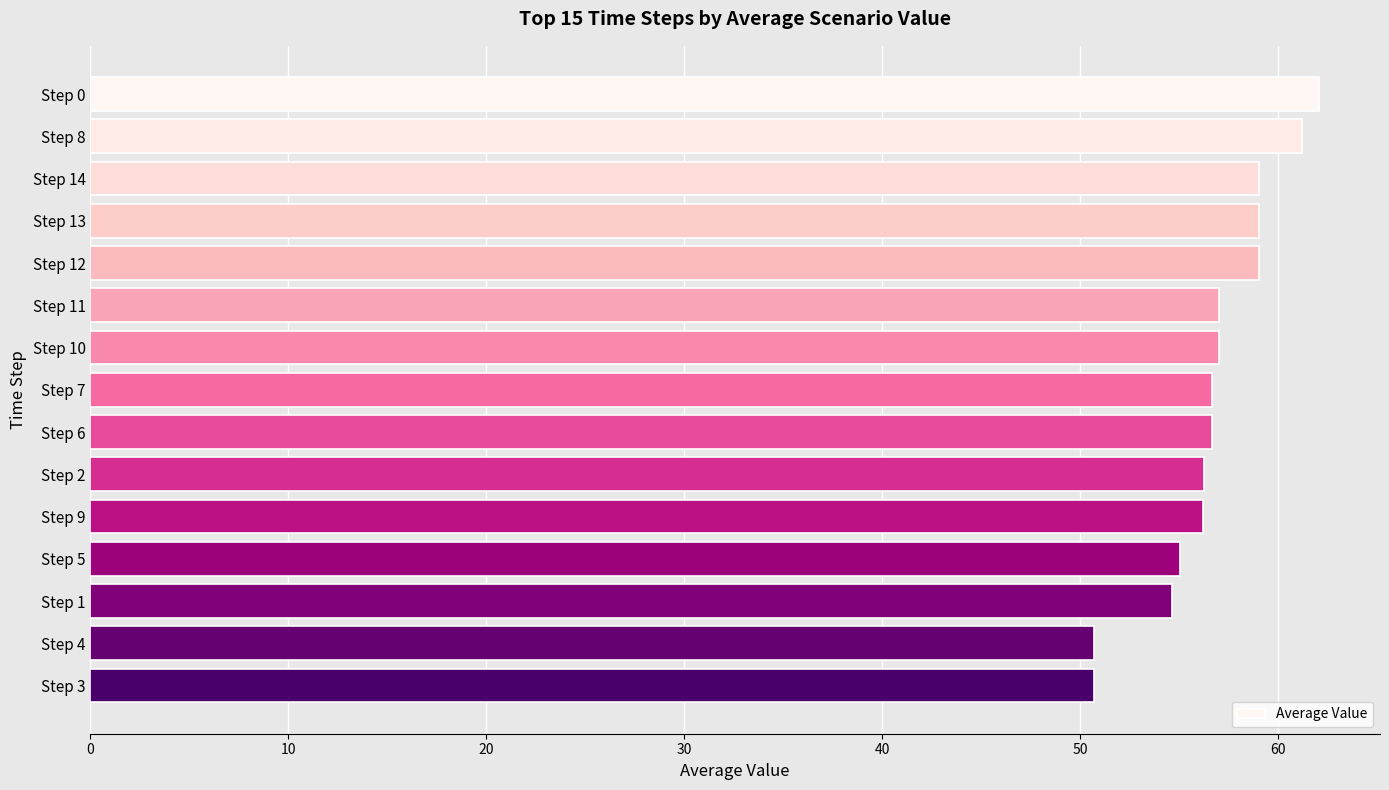

What is the greatest value displayed?

62.0